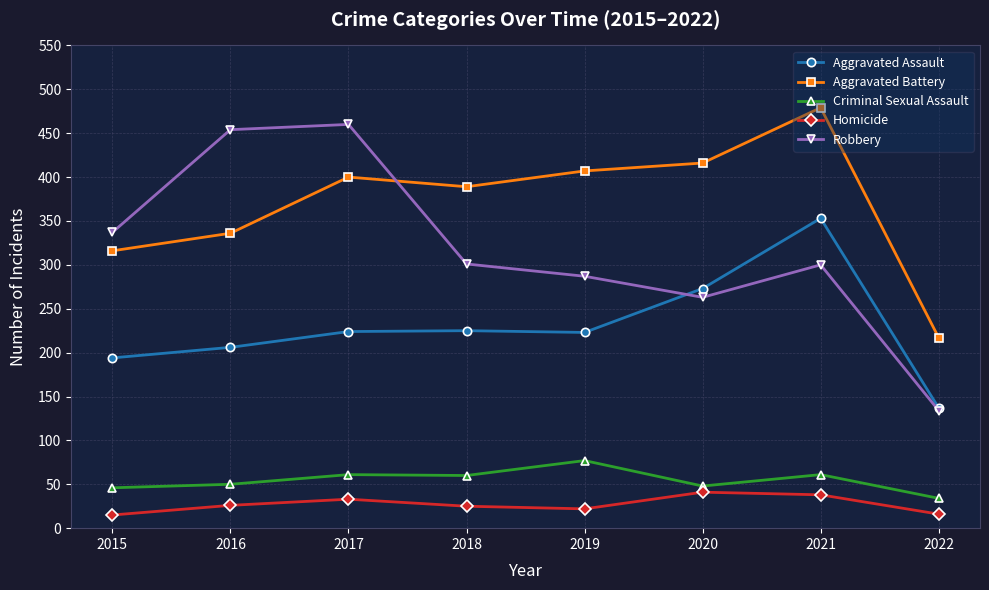

What is the sum of the Criminal Sexual Assault values at 2020 and 2019?

125